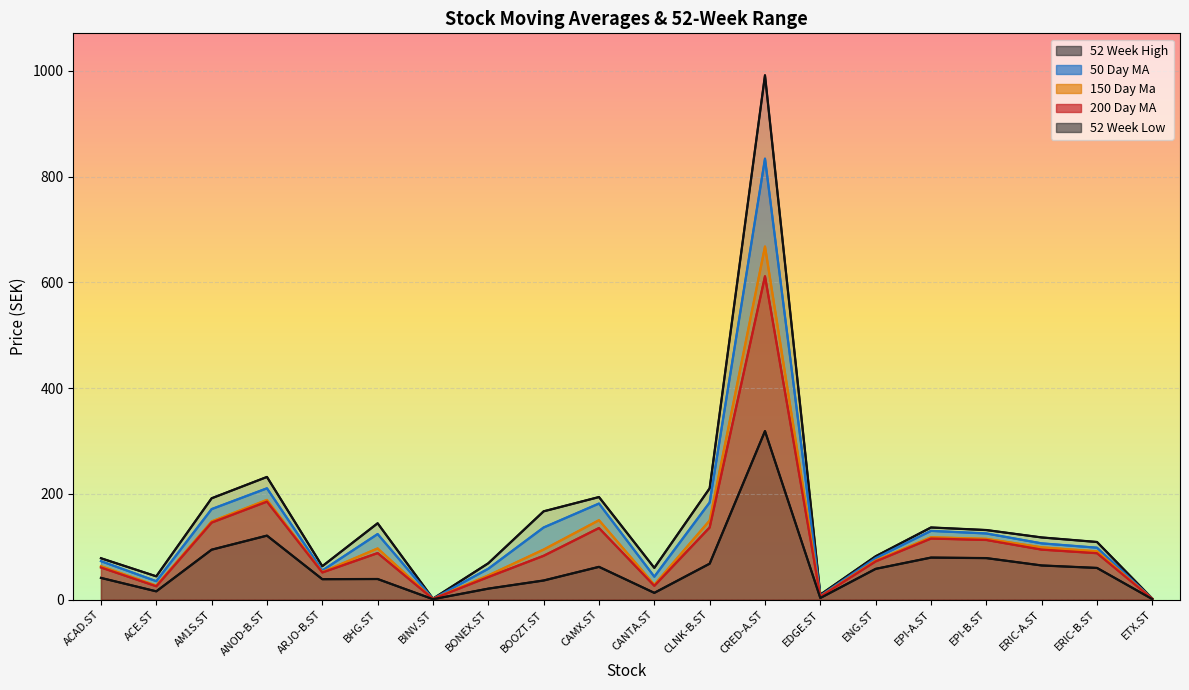

True or false: 50 Day MA and 150 Day Ma cross at least once.

False